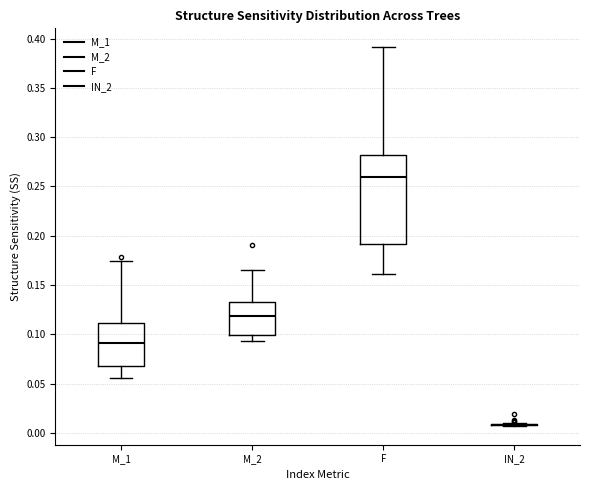

Reading left to right, transcribe this box plot: for each box, give where its median line is, the range the box spans, and where its two whiskers end, as read against the y-axis. The values are not printed on the chart, so give them approximately, as read against the axis.

M_1: median 0.090, box 0.065 to 0.110, whiskers 0.055 to 0.175
M_2: median 0.120, box 0.100 to 0.130, whiskers 0.095 to 0.165
F: median 0.260, box 0.190 to 0.280, whiskers 0.160 to 0.390
IN_2: box collapsed to a line at 0.010, whiskers 0.005 to 0.010